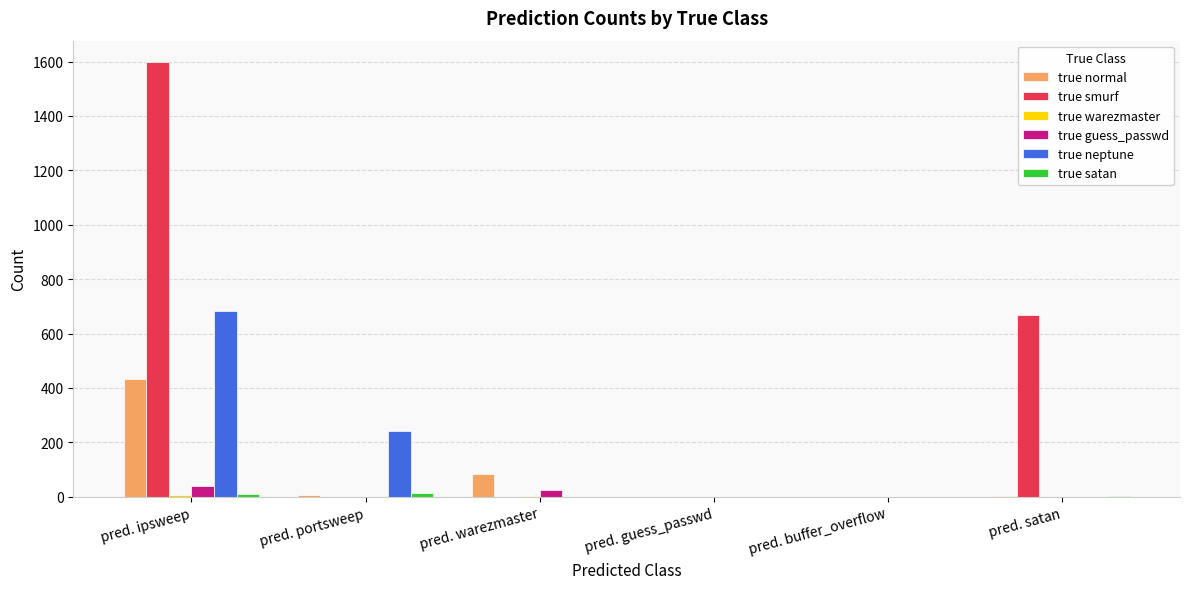

Which label corresponds to the largest value in the chart?

pred. ipsweep